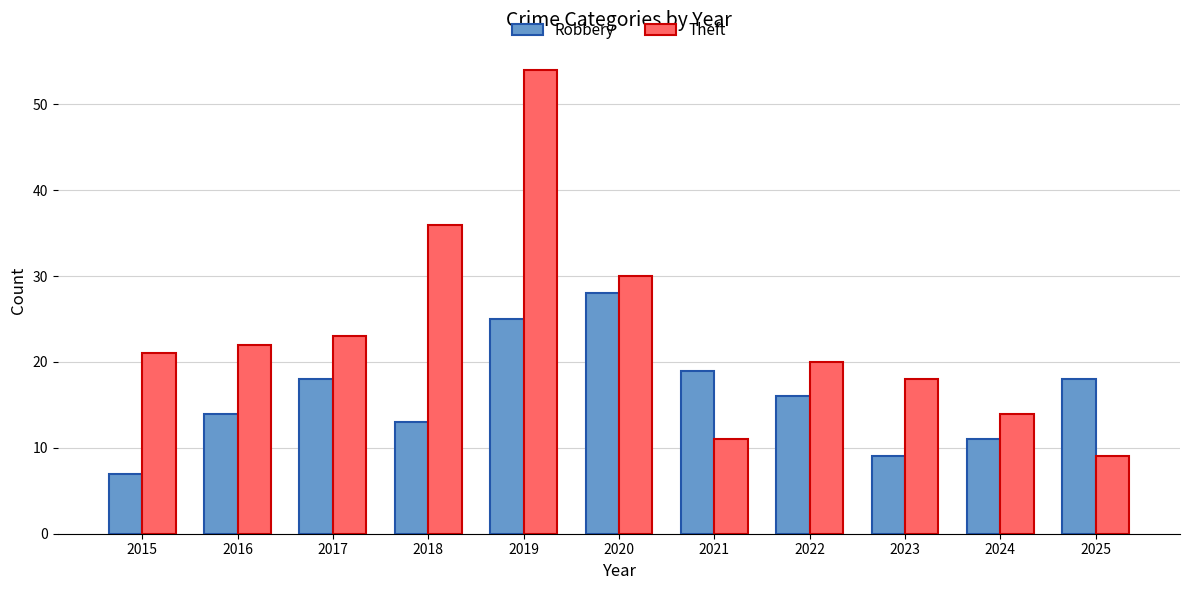

Reading left to right, list all the values displayed in this chart.

Robbery: 2015=7	2016=14	2017=18	2018=13	2019=25	2020=28	2021=19	2022=16	2023=9	2024=11	2025=18
Theft: 2015=21	2016=22	2017=23	2018=36	2019=54	2020=30	2021=11	2022=20	2023=18	2024=14	2025=9